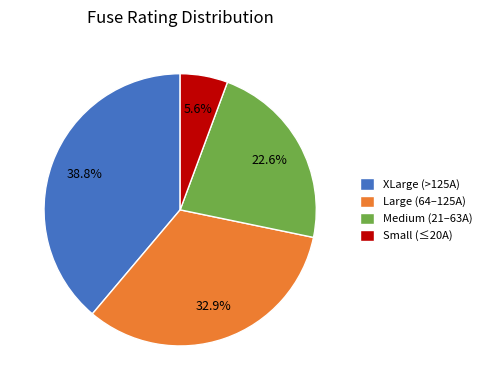

Does any single category account for the majority?

No